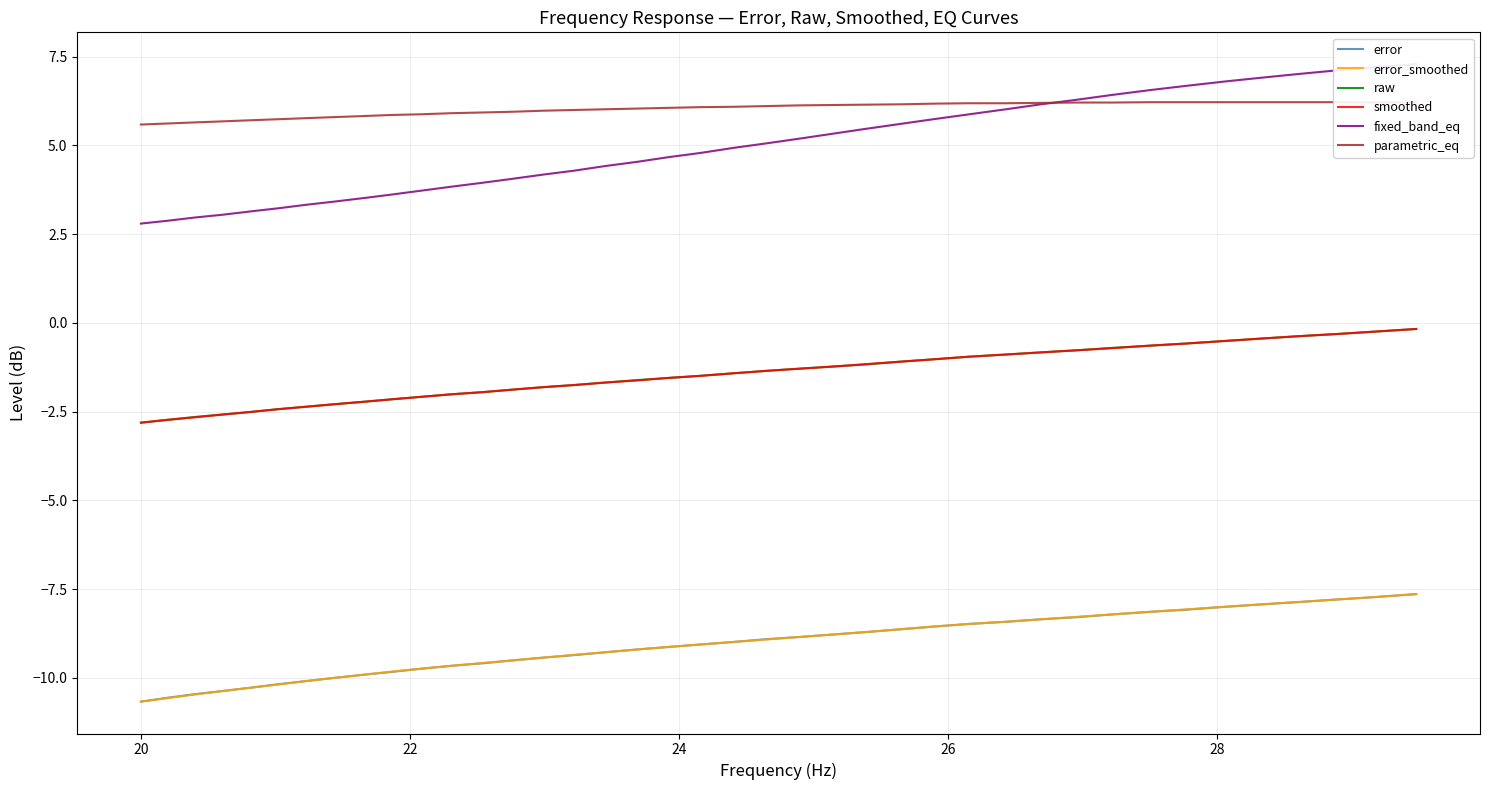

How many data points in error are less than -8?

34